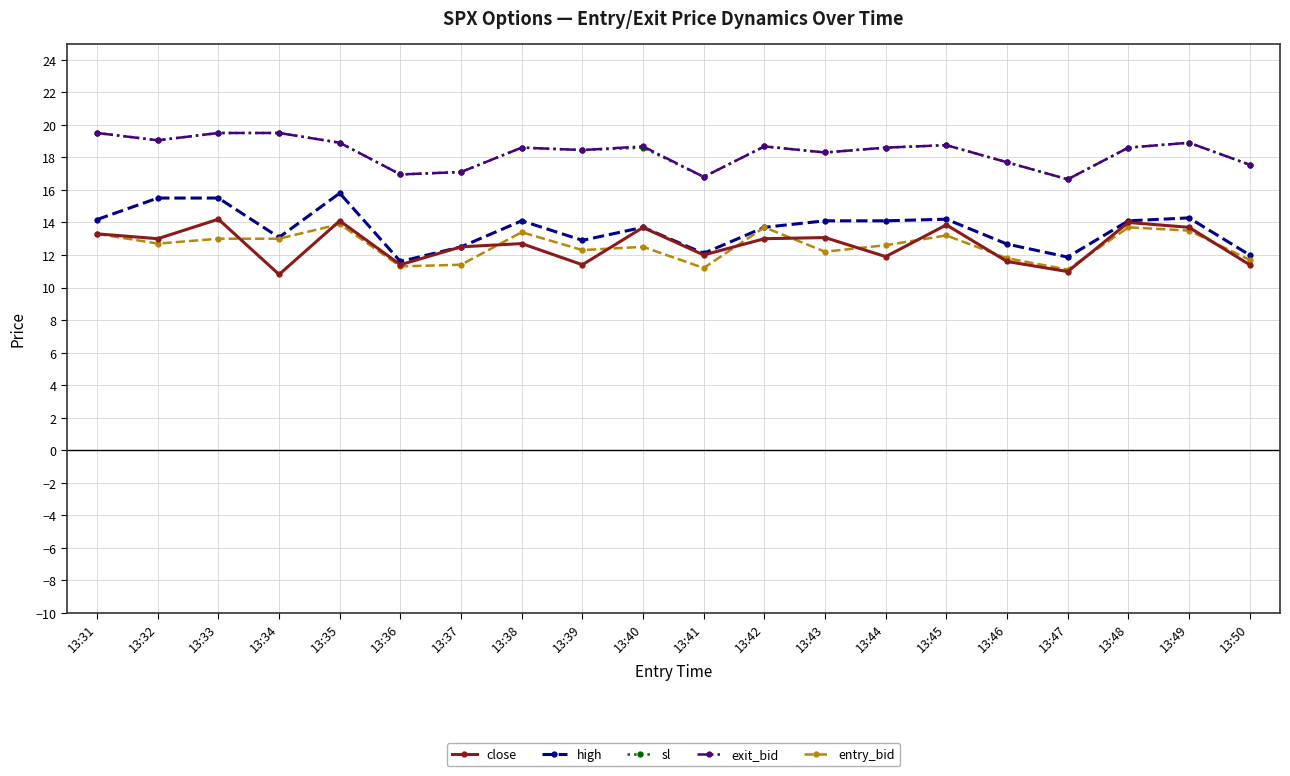

What is the total value across all series at 13:32?

79.3